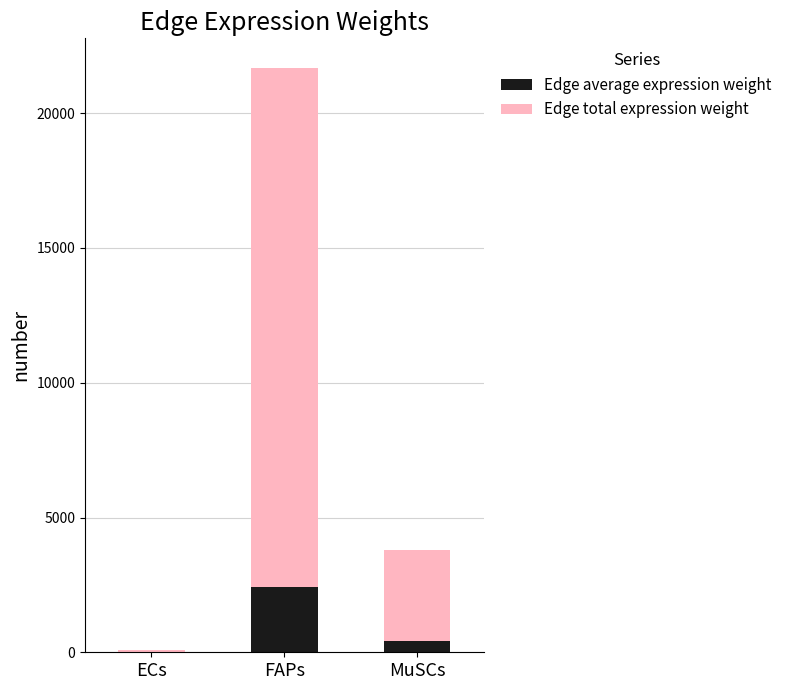

At which category is the sum across all series the highest?

FAPs